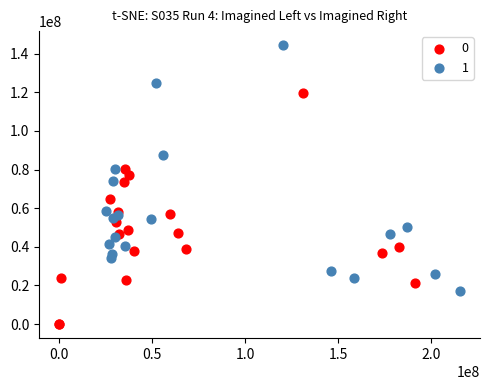

Which series reaches the maximum Y coordinate?

1